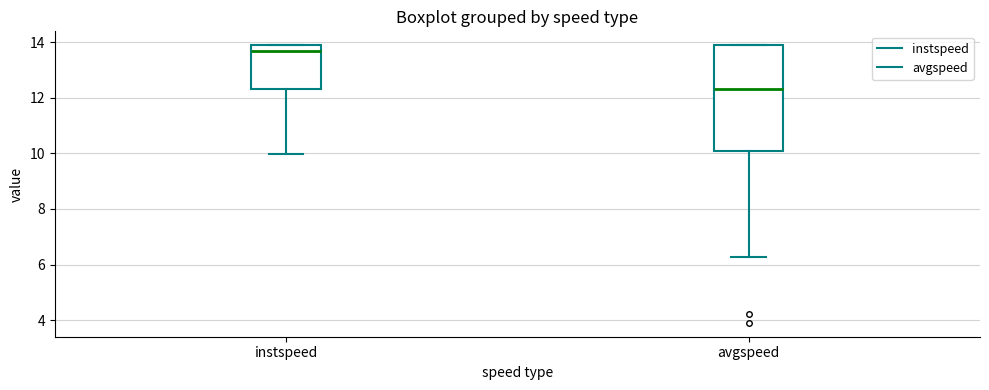

Reading left to right, read every box against the y-axis: the position of its median line, the range the box covers, and the ends of its whiskers. The values are not printed on the chart, so give them approximately, as read against the axis.

instspeed: median 13.6, box 12.4 to 13.8, whiskers 10.0 to 13.8
avgspeed: median 12.4, box 10.0 to 13.8, whiskers 6.2 to 13.8